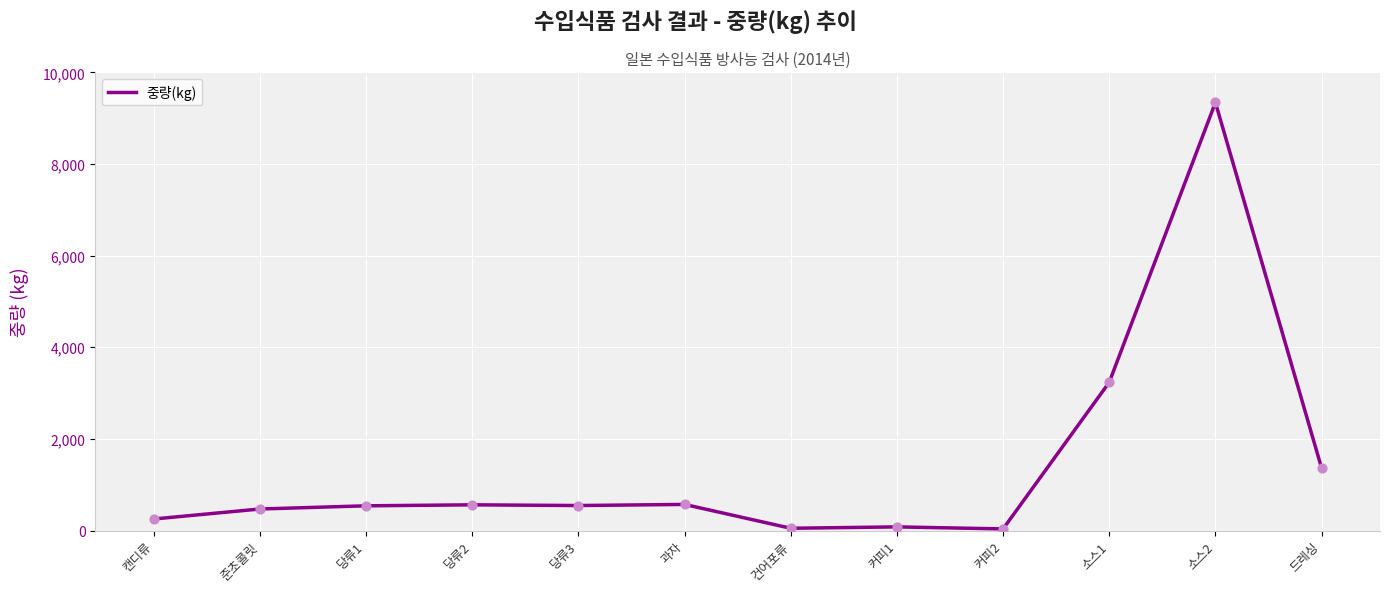

What is the ratio of the value at 드레싱 to the value at 소스2?

0.1